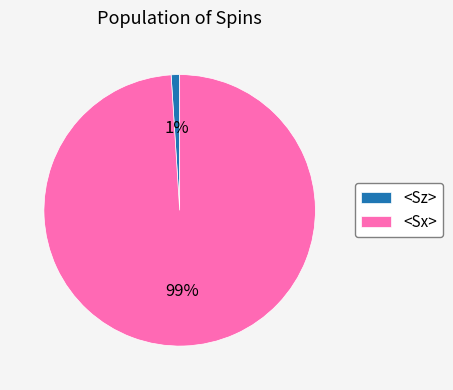

Between <Sx> and <Sz>, which is larger?

<Sx>